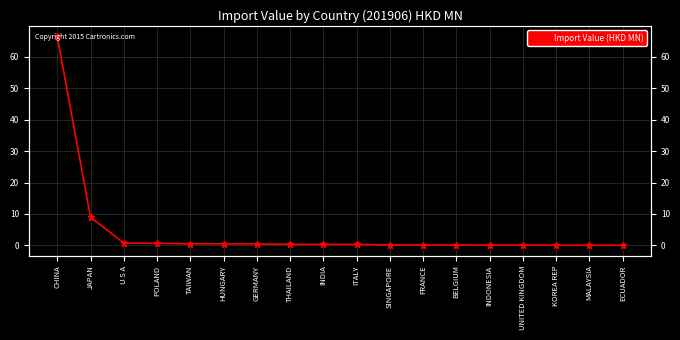

List the labels in order of value, largest first.

CHINA, JAPAN, U S A, POLAND, TAIWAN, HUNGARY, GERMANY, THAILAND, INDIA, ITALY, SINGAPORE, FRANCE, BELGIUM, INDONESIA, UNITED KINGDOM, KOREA REP, MALAYSIA, ECUADOR